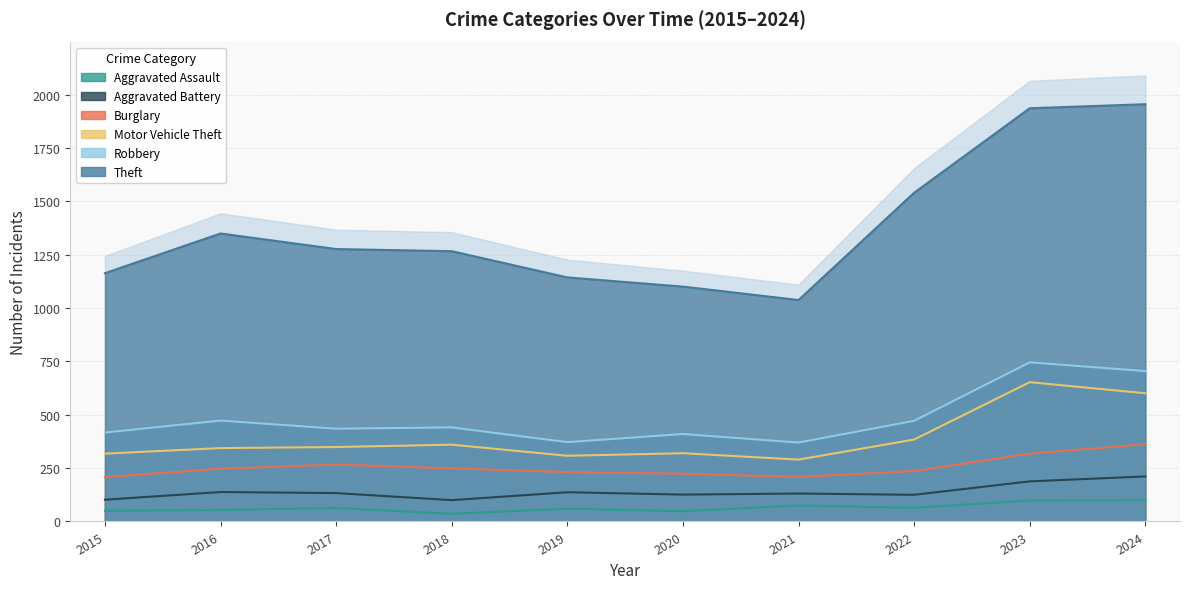

Which series has the widest spread of values?

Theft